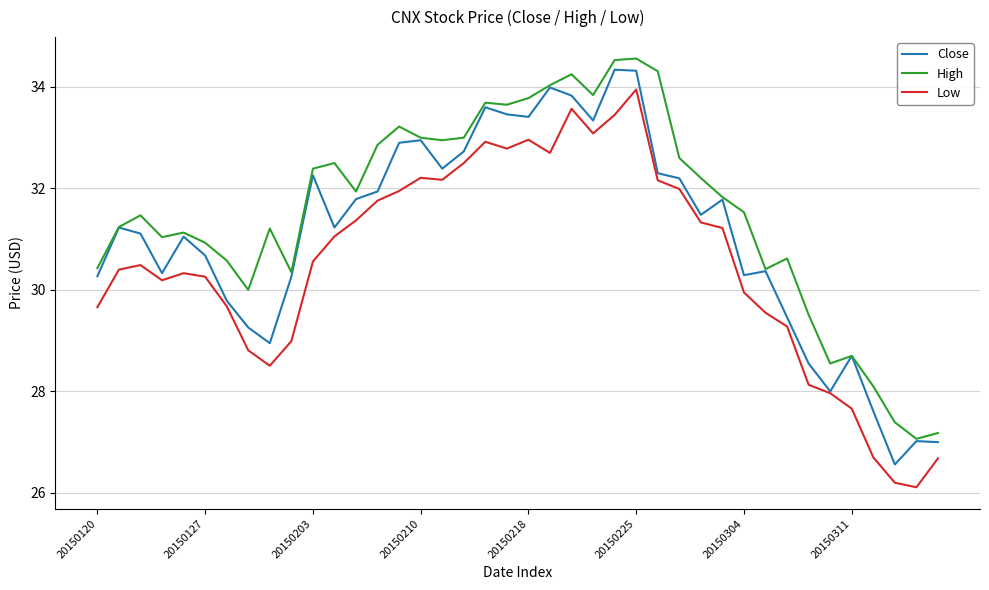

Does the chart display data point markers on the line(s)?

No